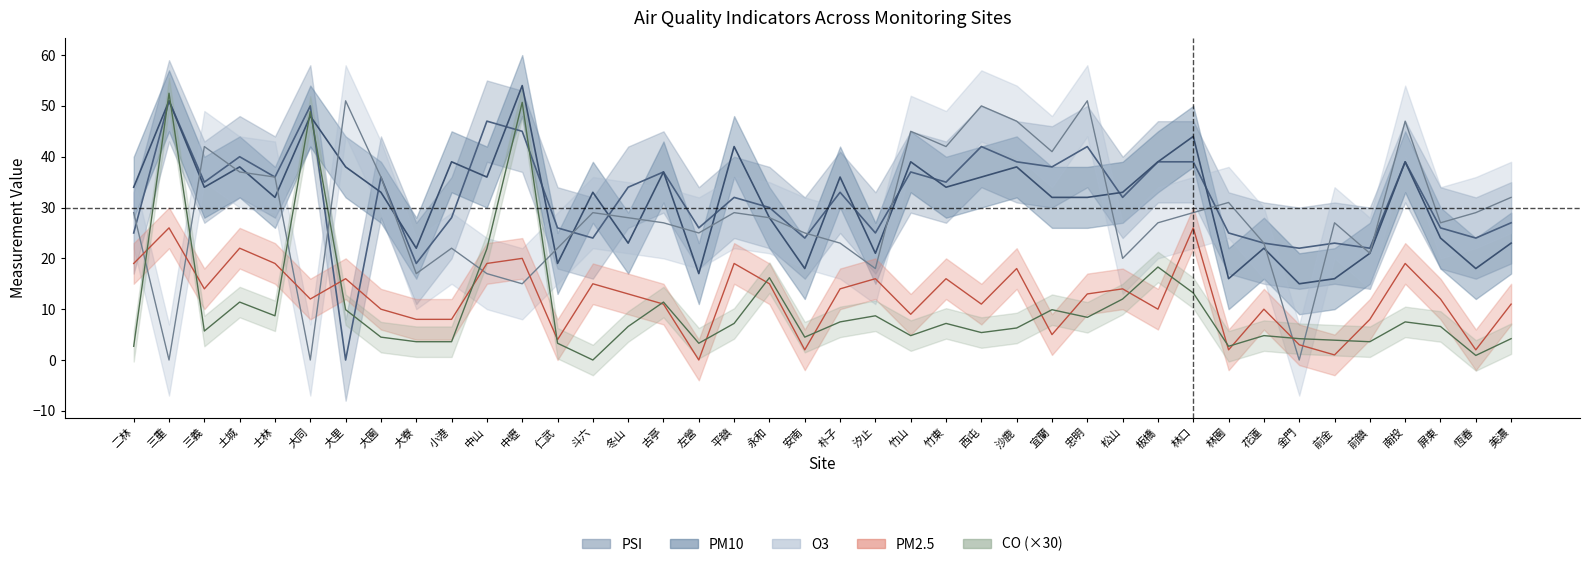

The CO series shows 4.5 at 安南. True or false?

True